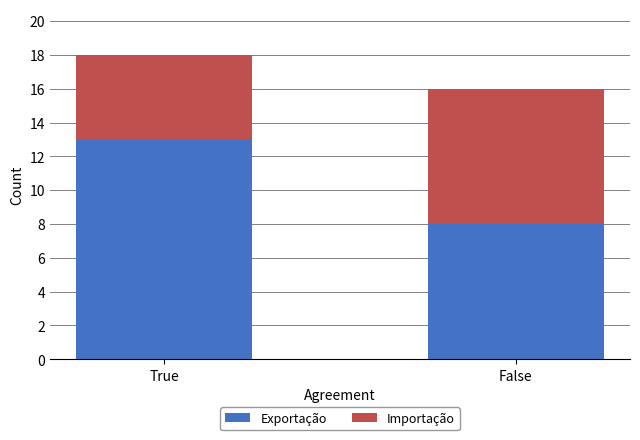

What is the sum of all Exportação values?

21